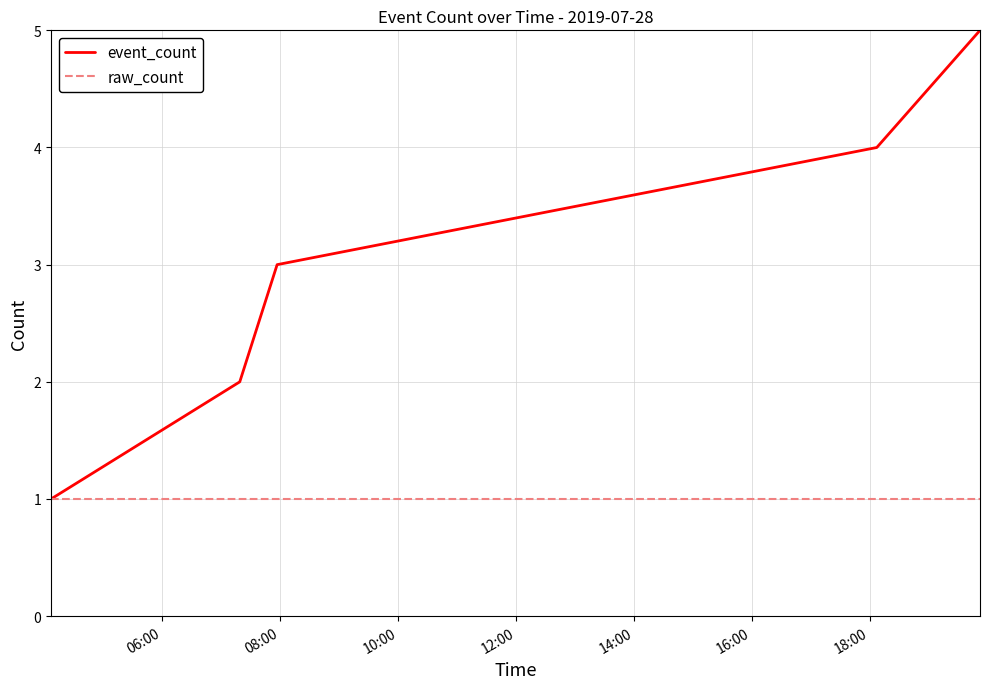

What is the highest value of the event_count series?

5